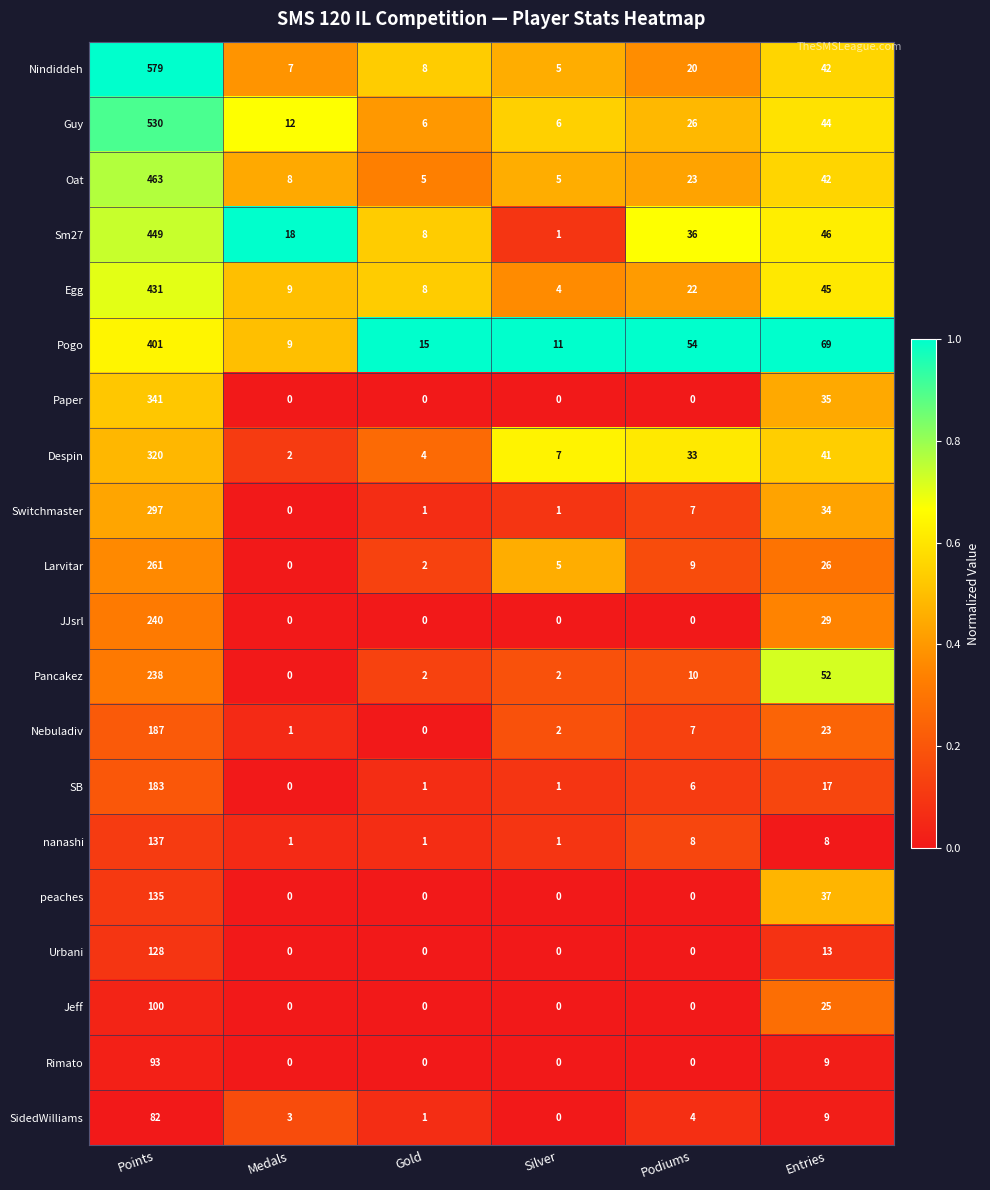

What is the difference between the second highest and minimum values in the Oat series?

37